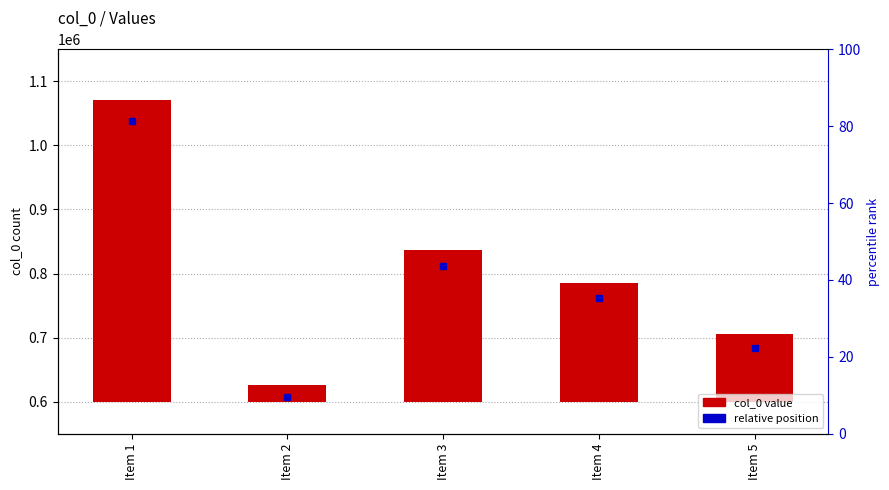

Is it true that the value at Item 3 is 236854?

True